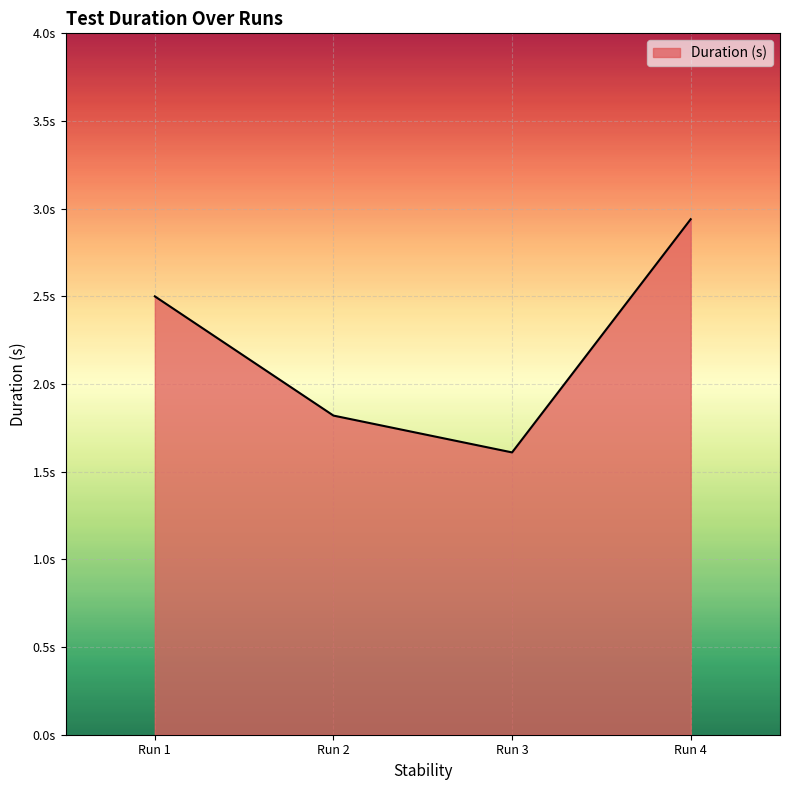

What is the value of the 1st point from the left?

2.5